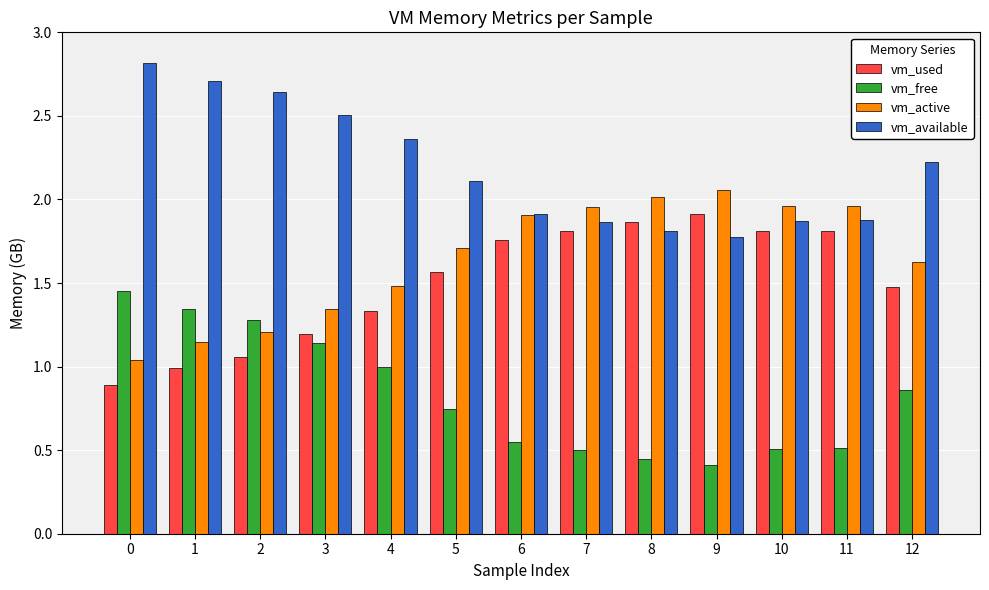

How many distinct data groups are displayed?

4